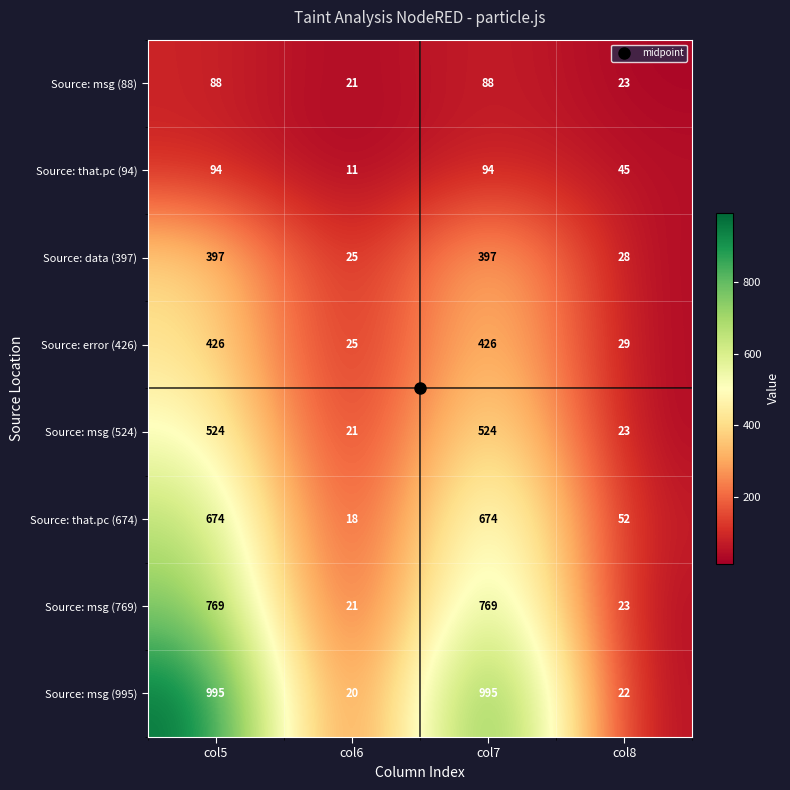

The value of Source: error (426) at col5 is 426. True or false?

True